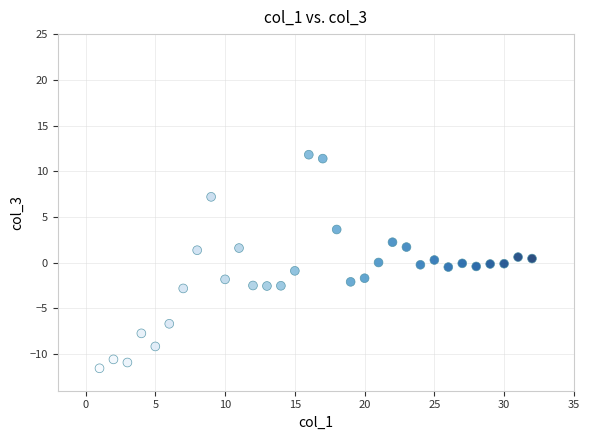

What is the range of X values (max minus min)?

31.0